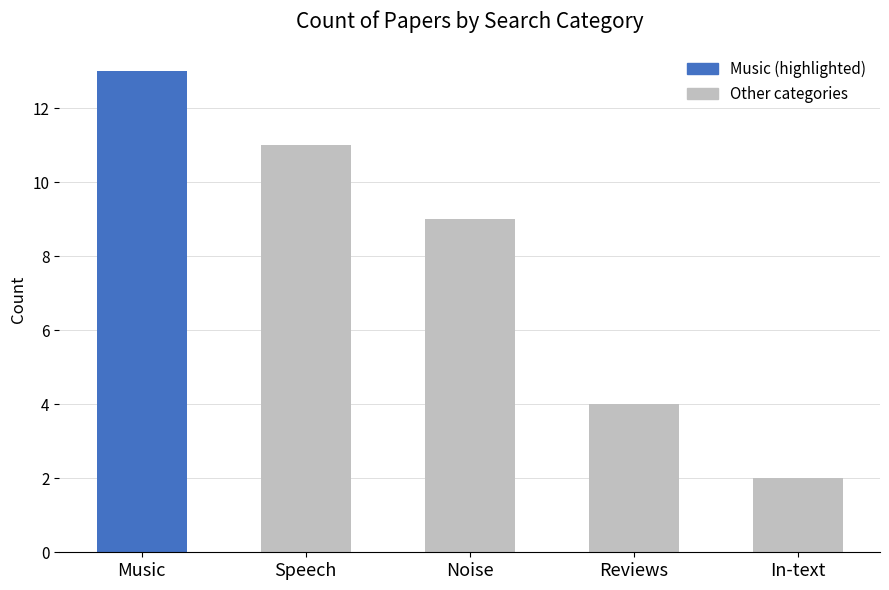

What is the label of the 4th bar from the left?

Reviews